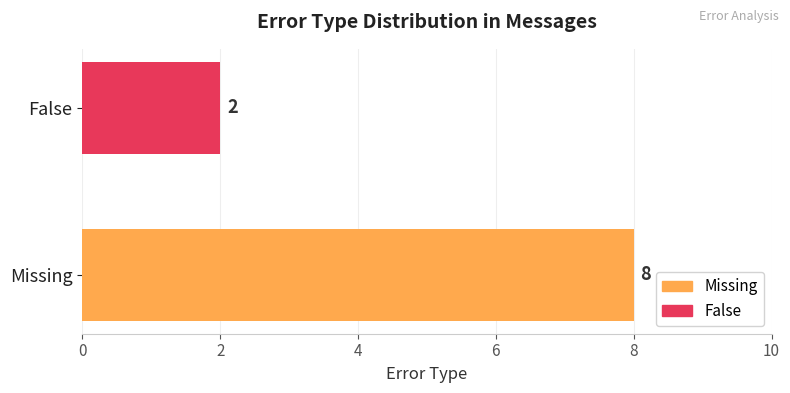

Which has a higher value, False or Missing?

Missing